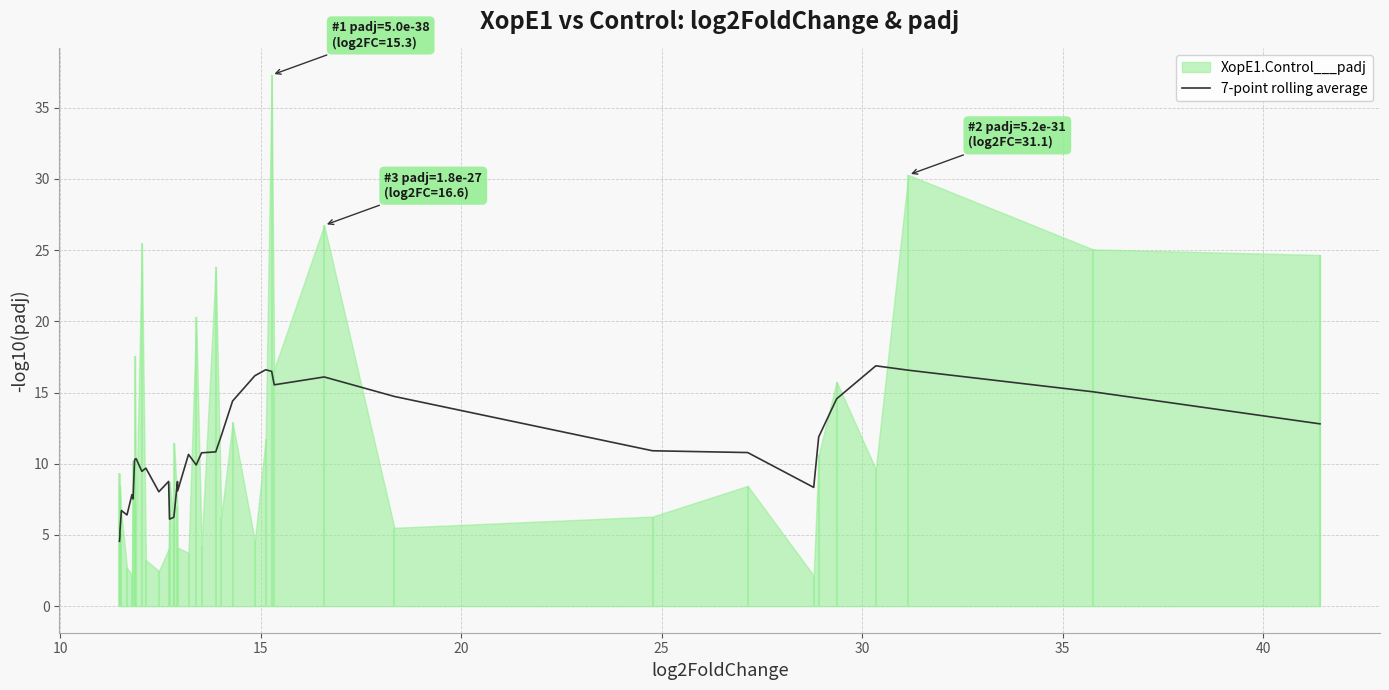

What is the average value?

10.7